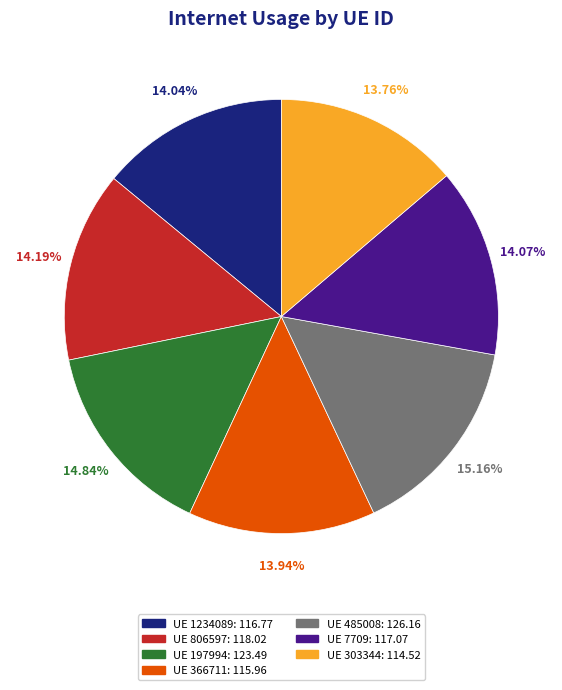

Is there a majority slice in this chart?

No